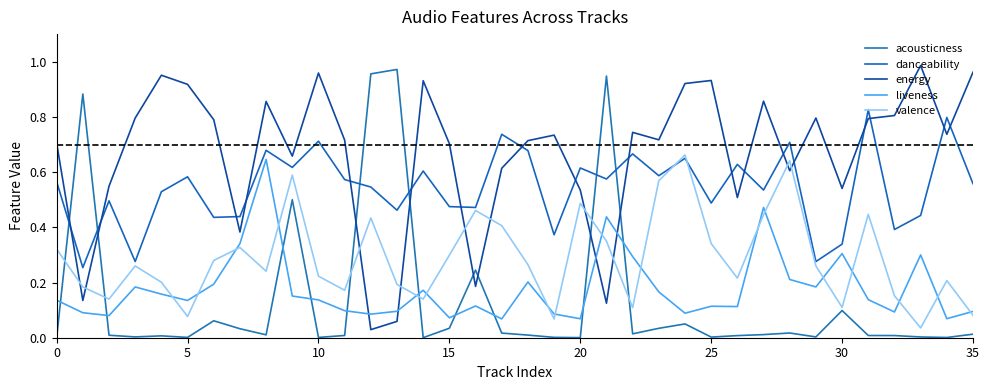

How many times do energy and valence cross each other?

10